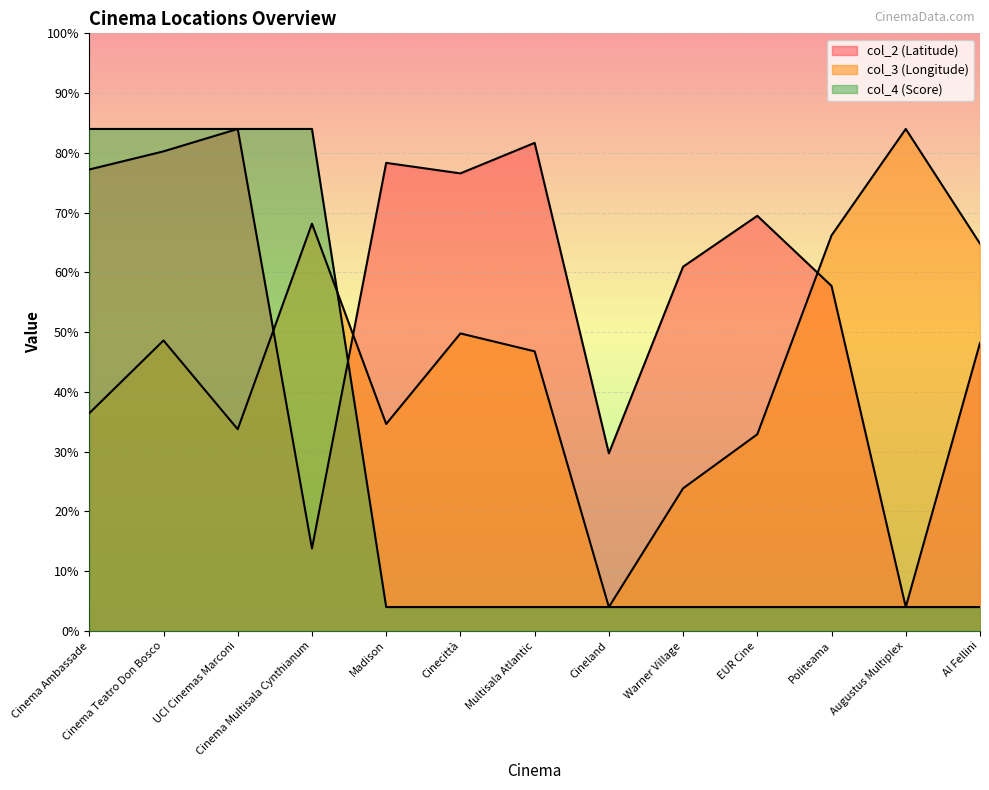

Which series has the widest spread of values?

col_2 (Latitude)